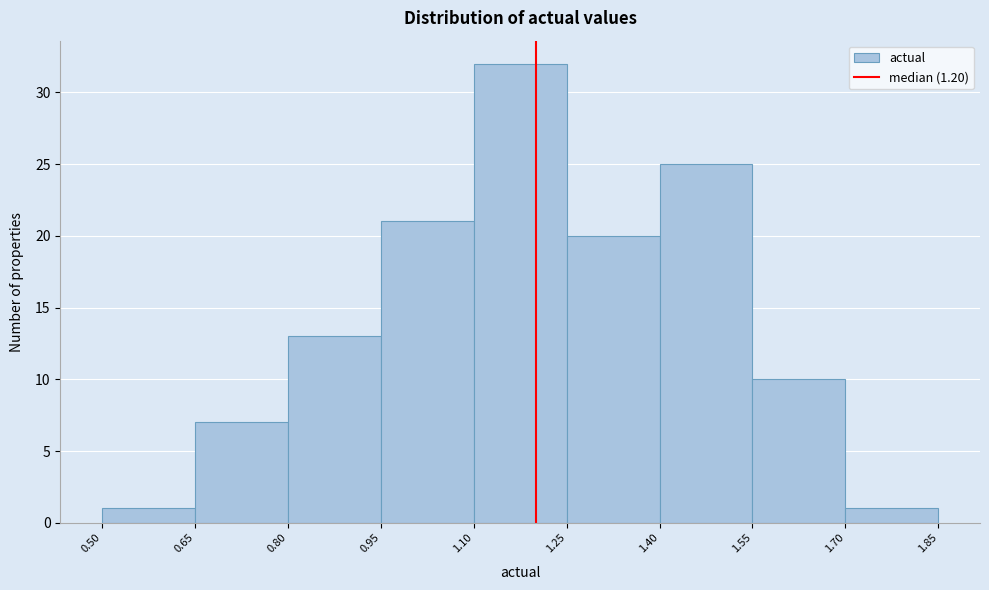

Reading left to right, list every bar in this chart as the range it spans on the x-axis followed by its height. The values are not printed on the chart, so give them approximately, as read against the axis.

0.50 to 0.65: 1
0.65 to 0.80: 7
0.80 to 0.95: 13
0.95 to 1.10: 21
1.10 to 1.25: 32
1.25 to 1.40: 20
1.40 to 1.55: 25
1.55 to 1.70: 10
1.70 to 1.85: 1